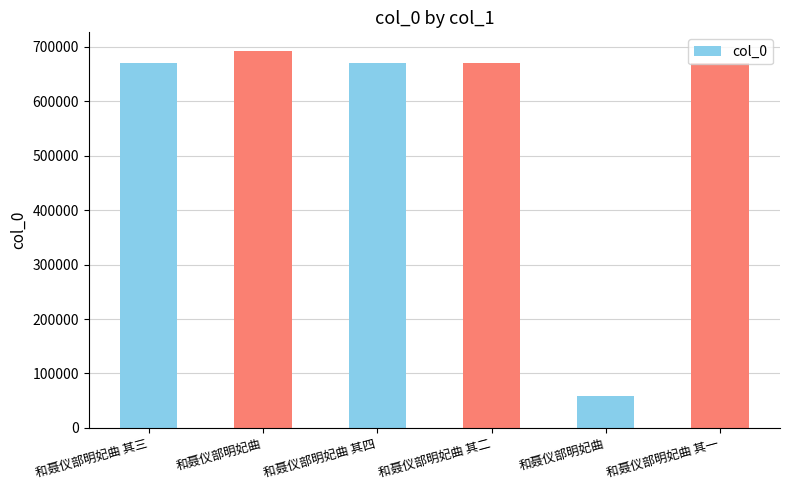

The value at 和聂仪部明妃曲 其一 is 162902. True or false?

False